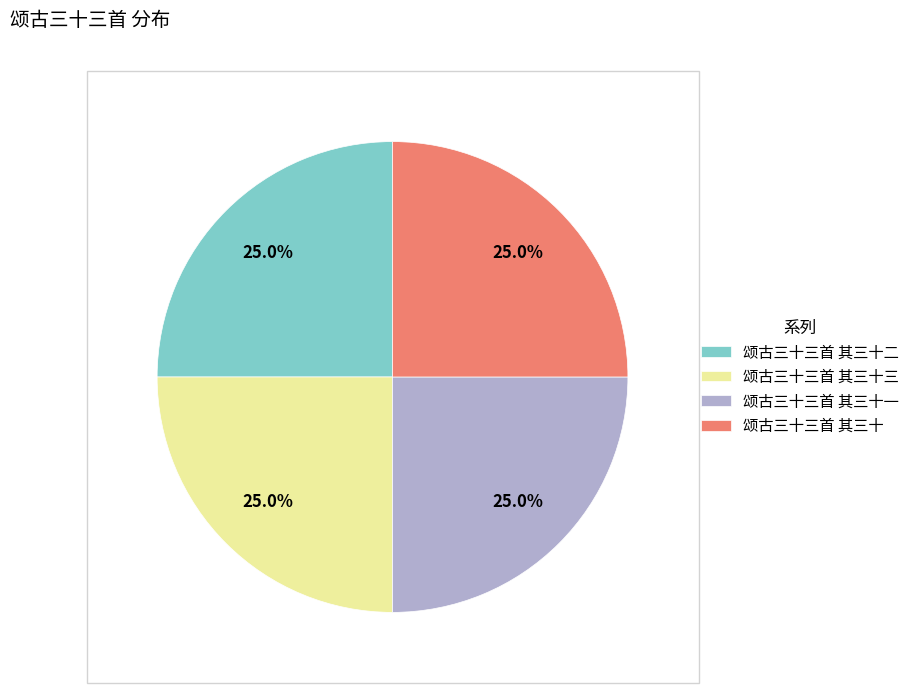

How many segments does this pie chart have?

4